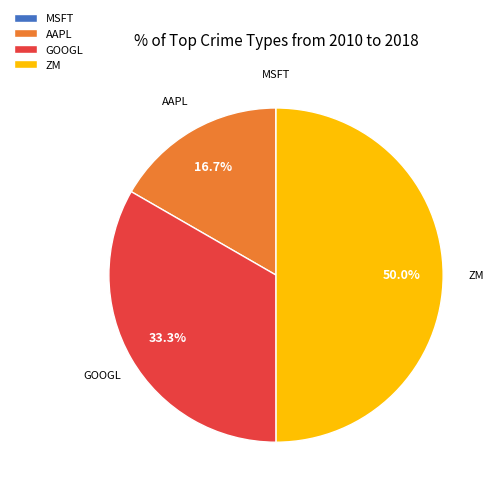

Does AAPL account for over 50% of the chart?

No